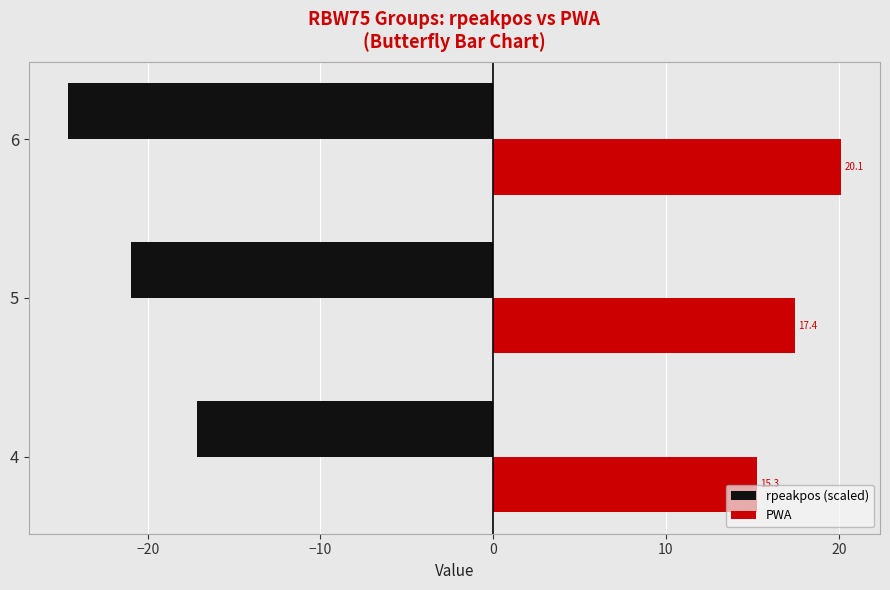

At which category is the sum across all series the highest?

4